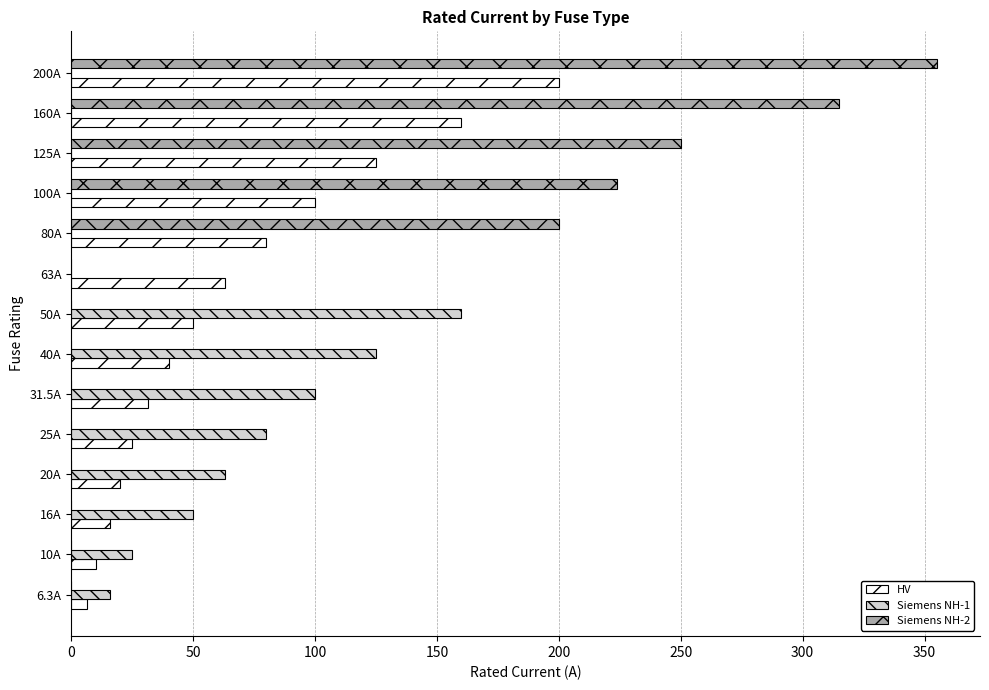

Which series changed the most between 10A and 200A?

Siemens NH-2